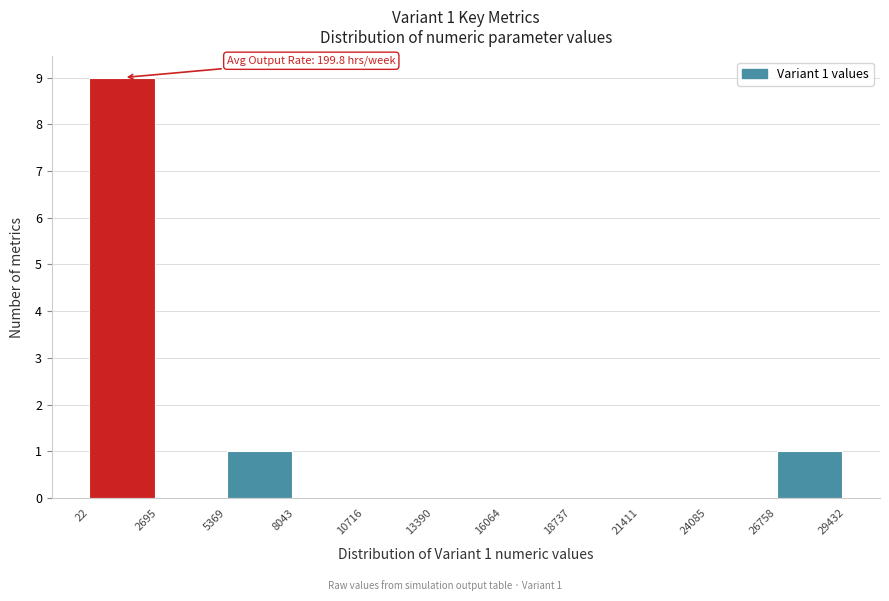

Which range on the x-axis has the tallest bar?

22 to 2695